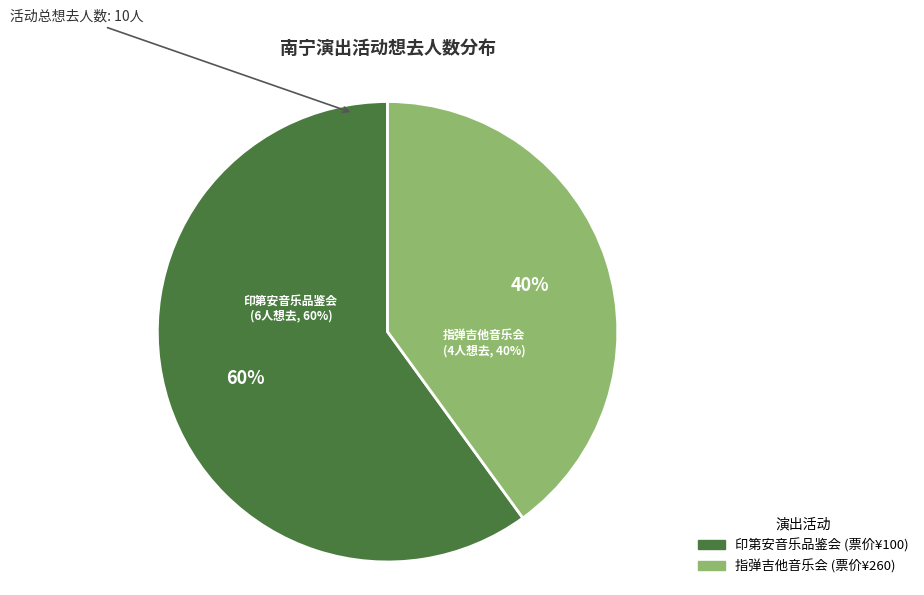

To the nearest percent, what percentage of the pie is 南宁·井草圣二 2024《落叶轻扬》指弹吉他音乐会?

40%